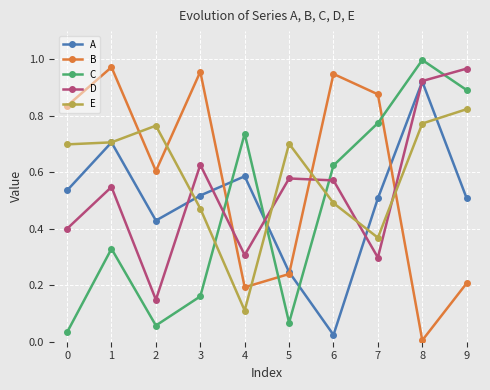

The E series shows 0.9 at 5. True or false?

False